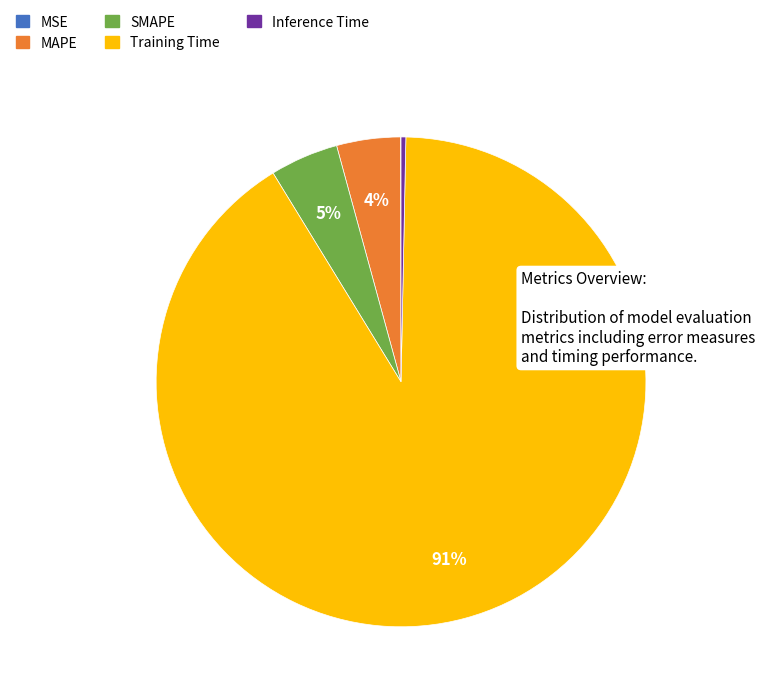

To the nearest percent, what percentage of the pie is Training Time?

91%